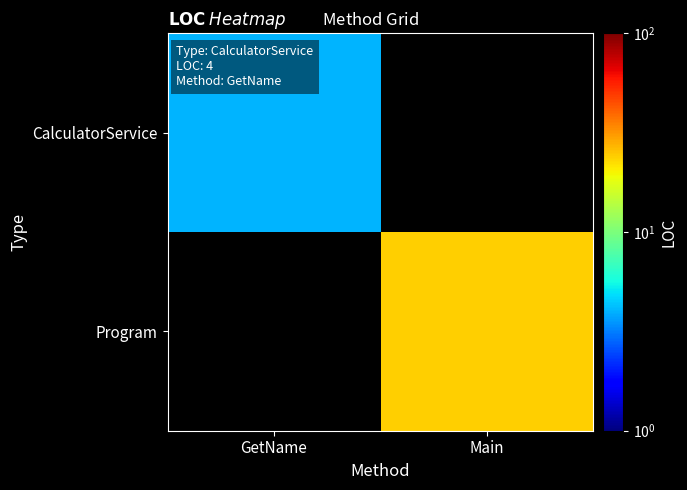

The value of Program at Main is 34.7. True or false?

False